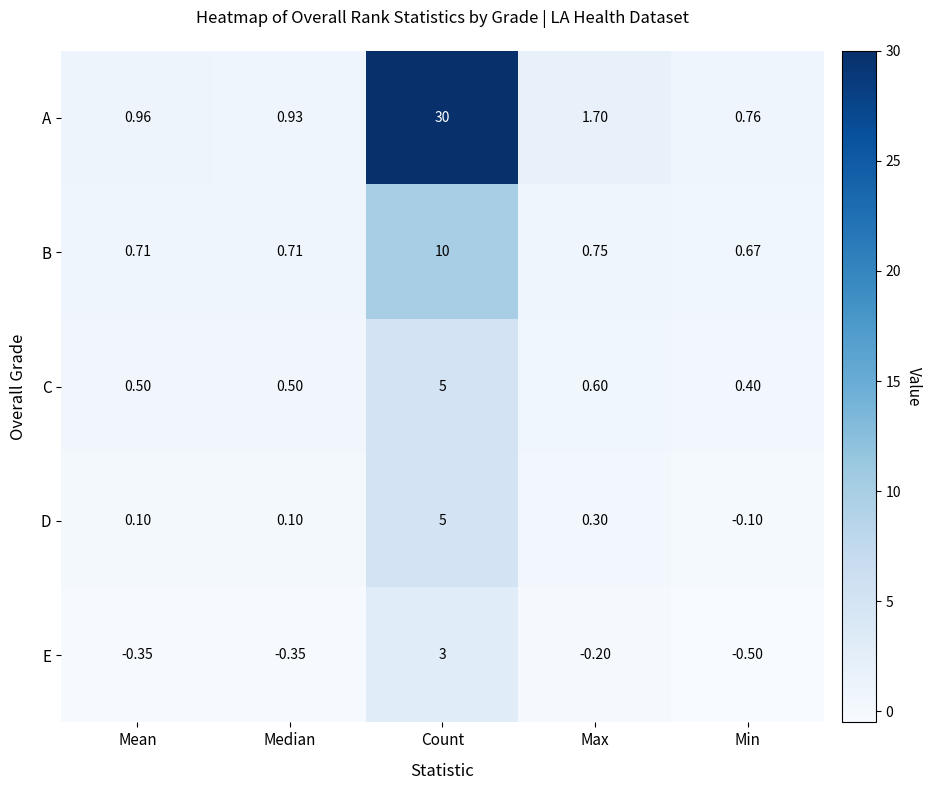

Where is A nearest to the value 15?

Max